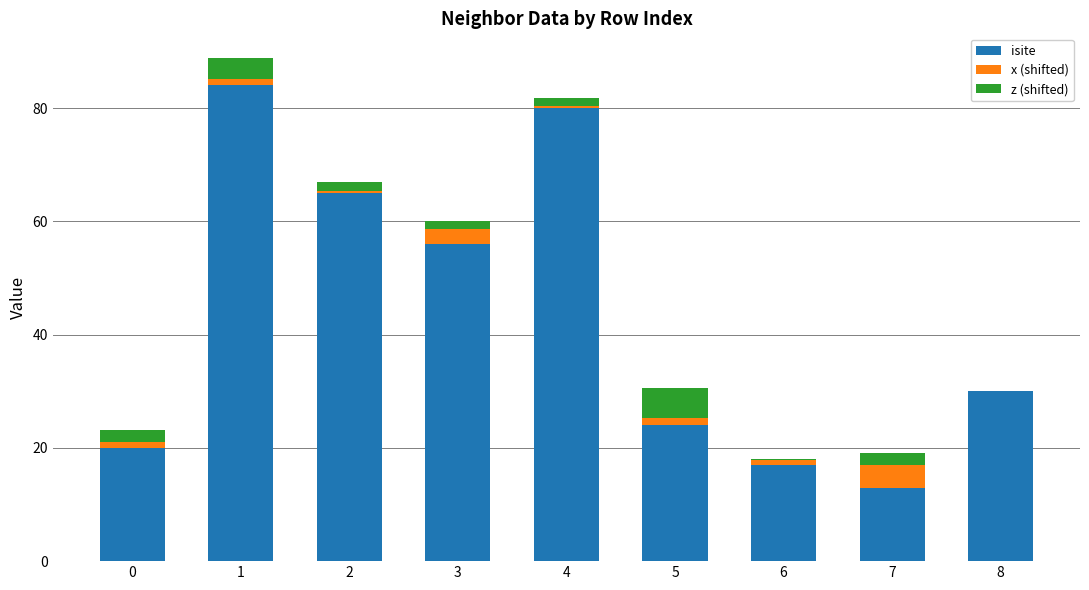

What is the total value across all series at 8?

30.0